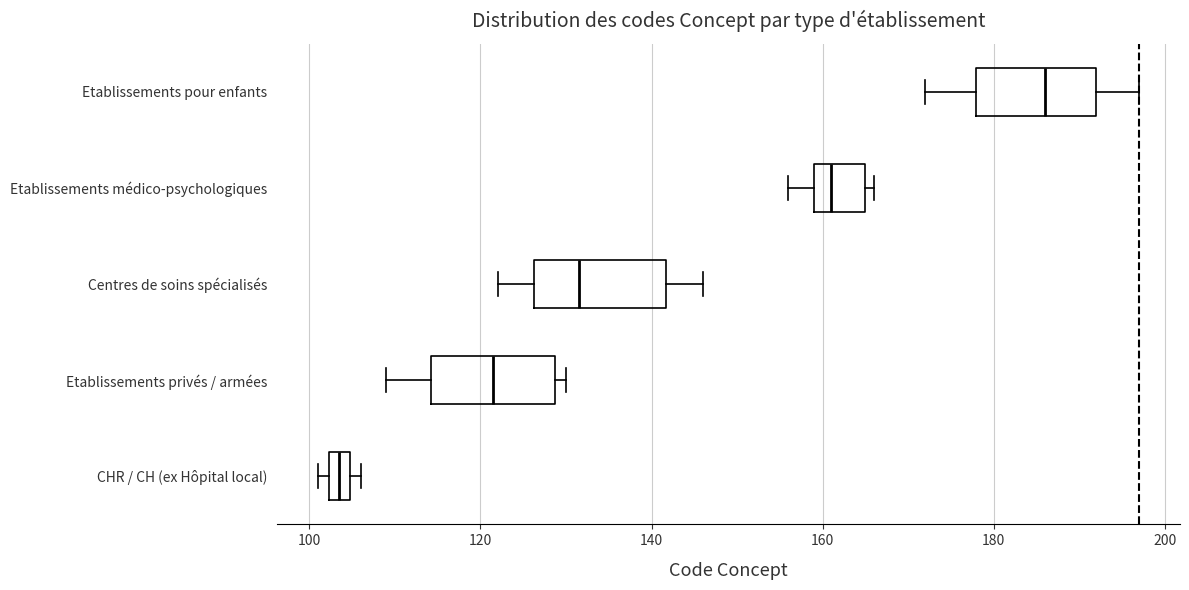

Which box has the furthest to the left median line?

CHR / CH (ex Hôpital local)